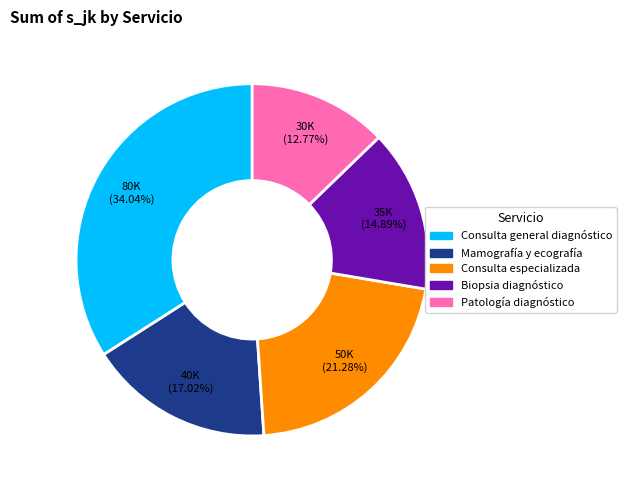

Count the number of slices in the pie.

5